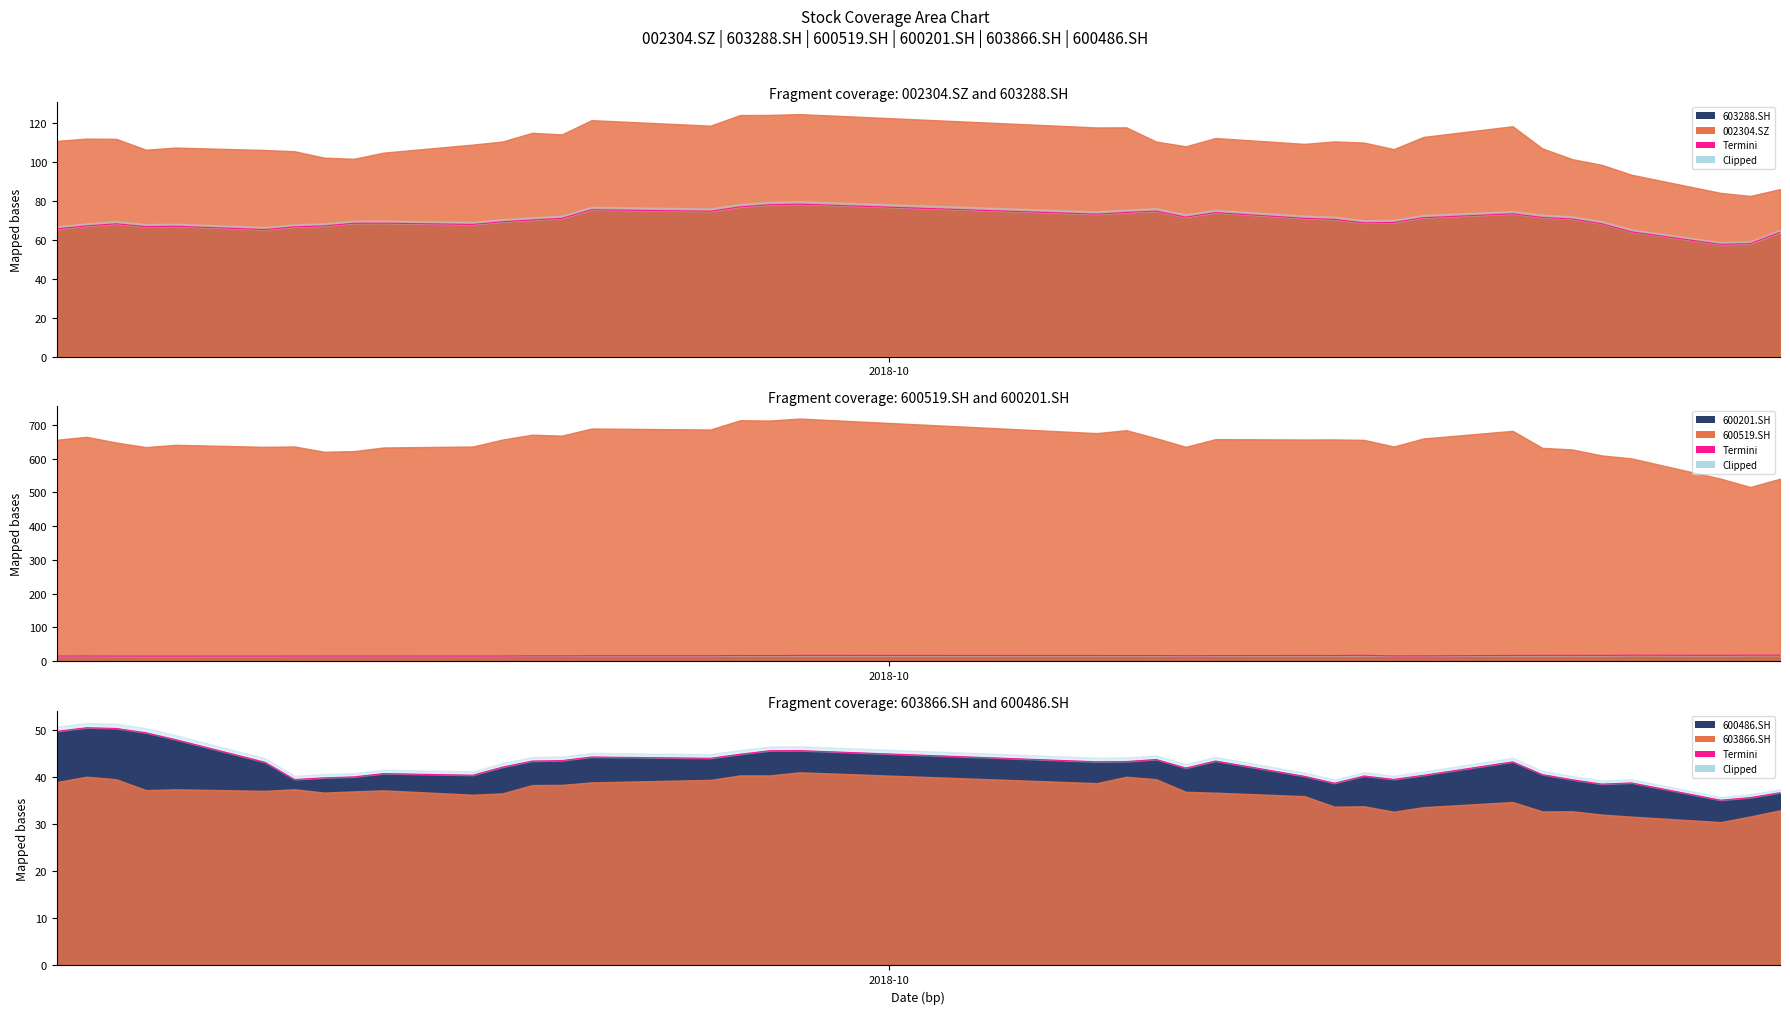

What is the difference between the highest and lowest values at 2018-10-25?

51.7